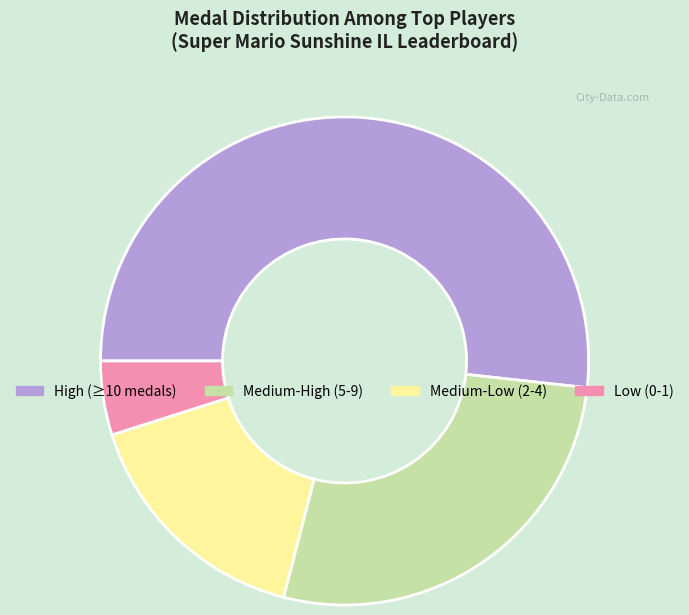

Is there any slice that represents more than half of the pie?

Yes